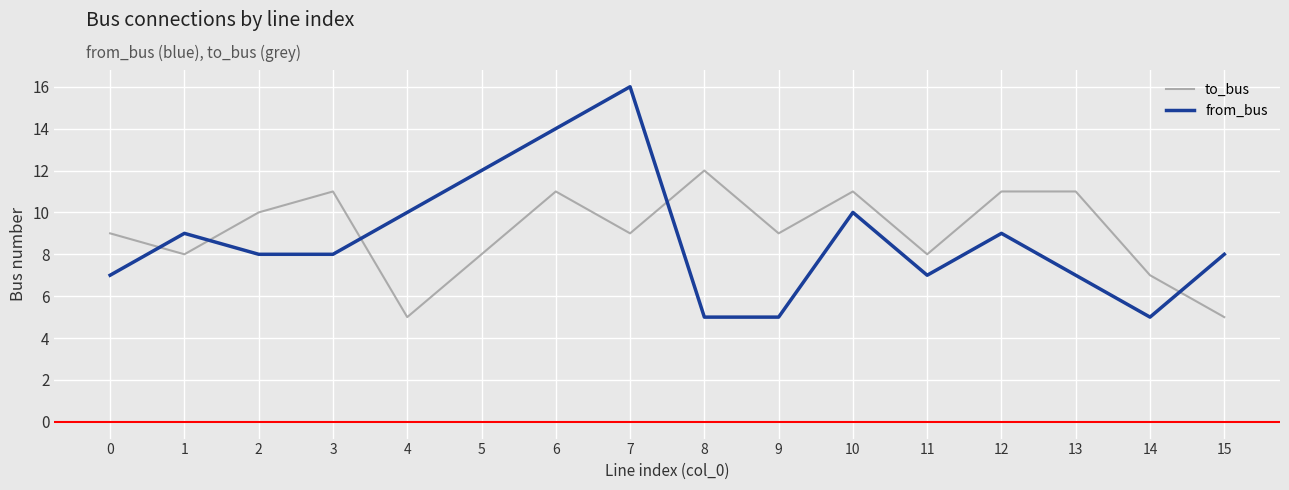

Which series has the largest range (max minus min)?

from_bus